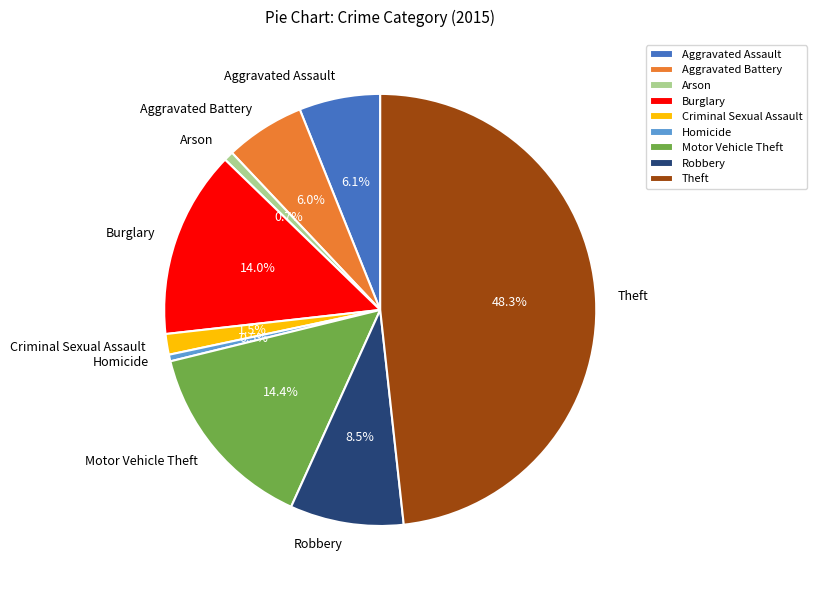

Which category has the biggest portion of the pie?

Theft